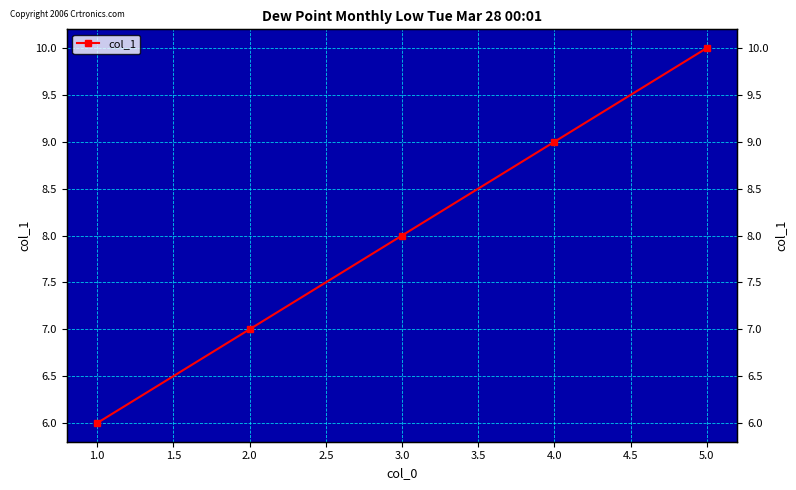

Approximately how many times larger is the value at 3.0 compared to 4.0?

0.9